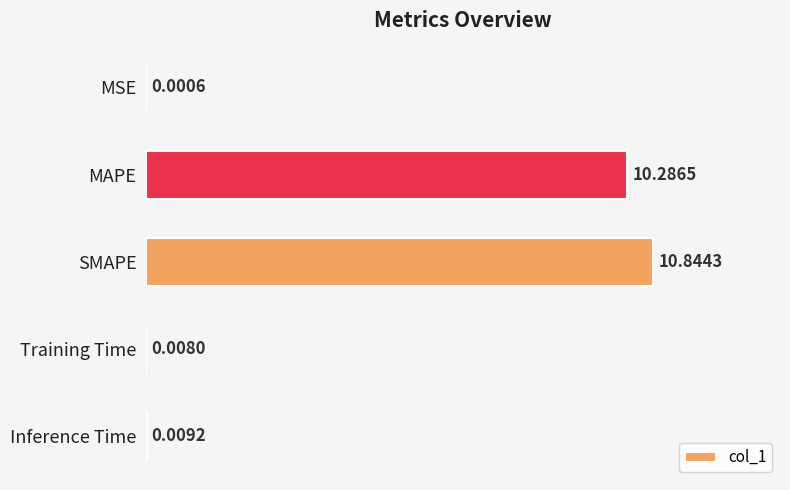

How many categories are shown in the chart?

5